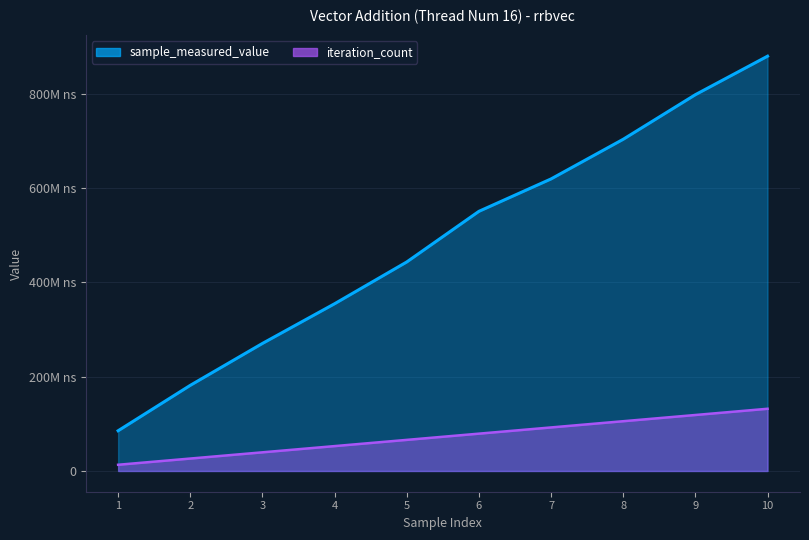

What is the sum of all iteration_count values?

725827775.5